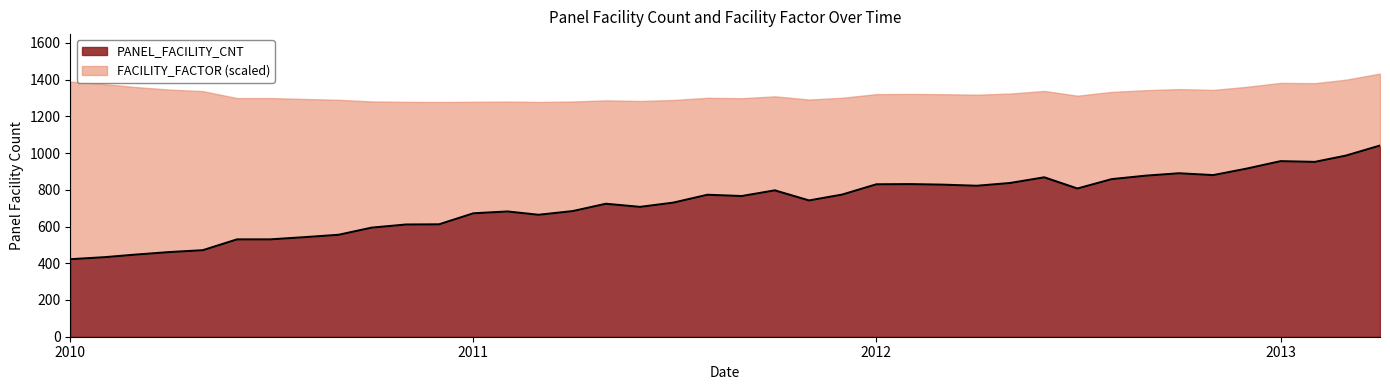

How many data points are above 766?

19